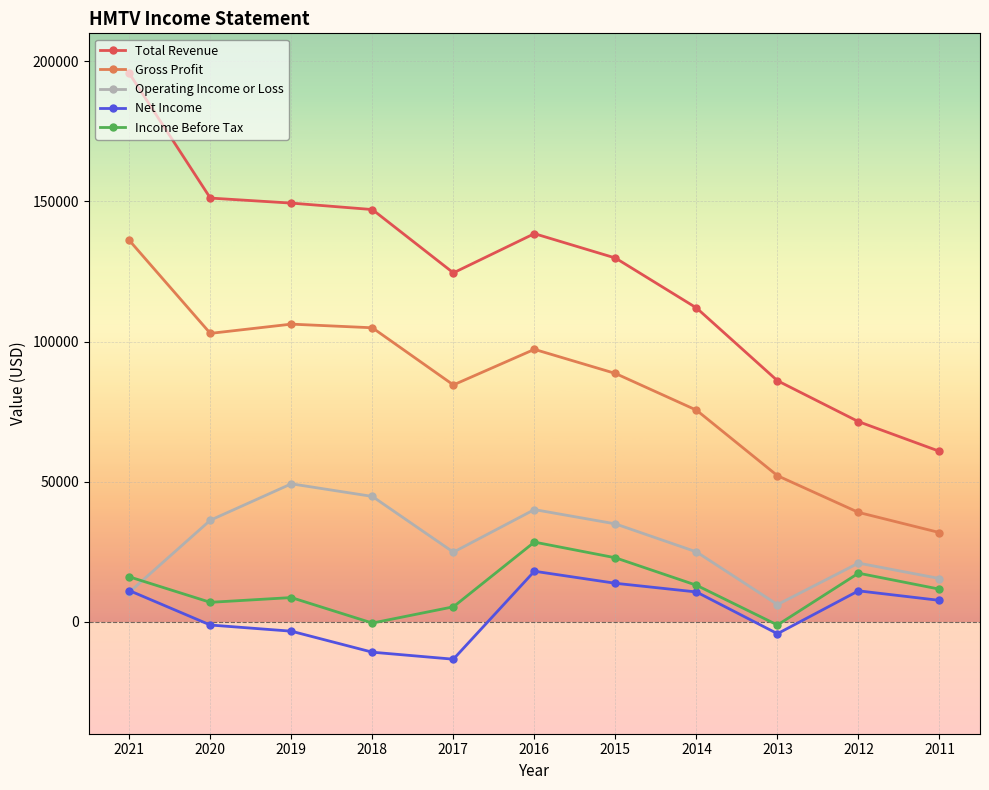

At 2016, list the series in order from largest to smallest.

Total Revenue, Gross Profit, Operating Income or Loss, Income Before Tax, Net Income